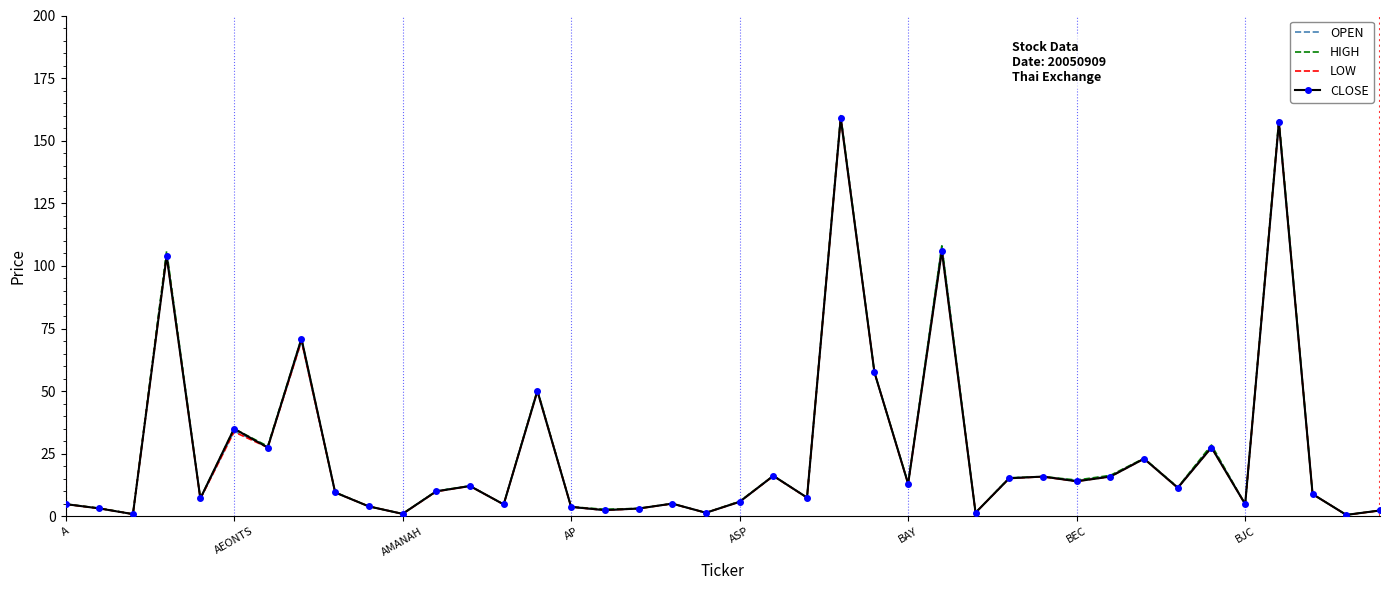

What is the greatest value displayed?

160.0